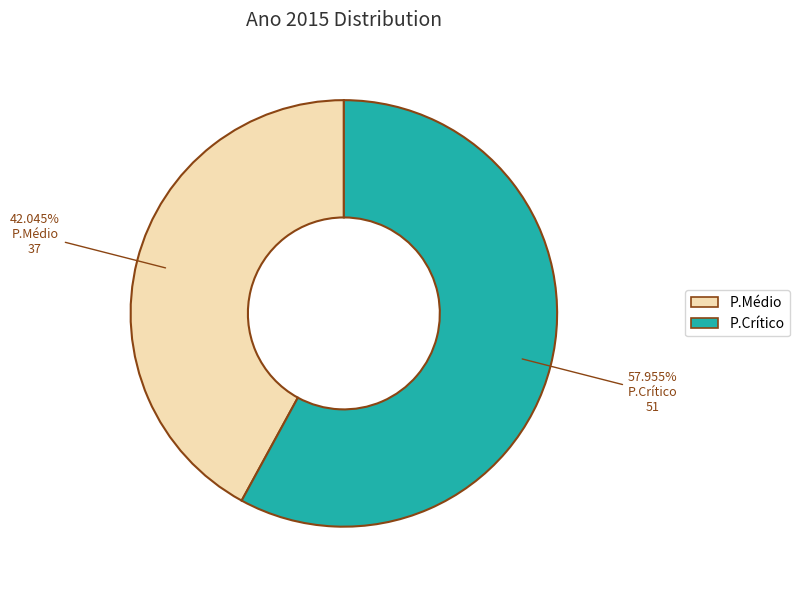

Approximately how many times larger is the value at P.Médio compared to P.Crítico?

0.7